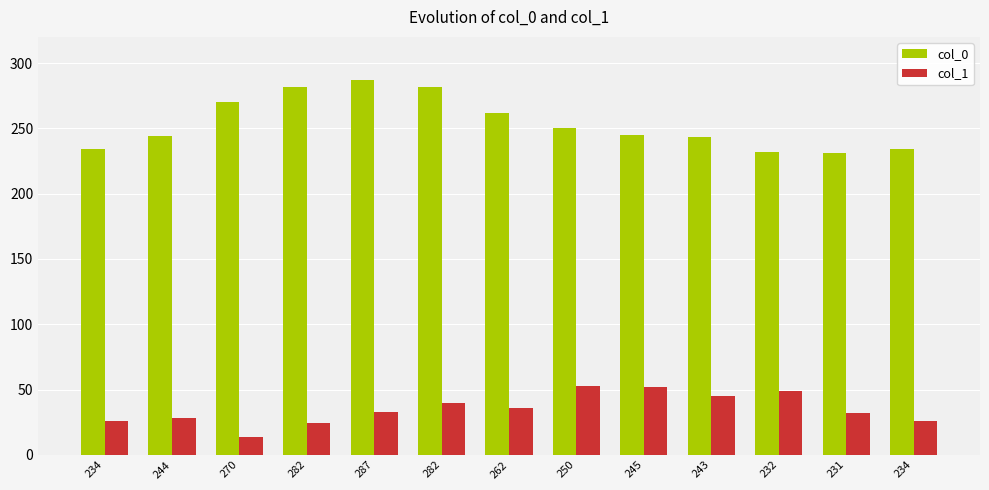

At how many categories does at least one series exceed 278?

3